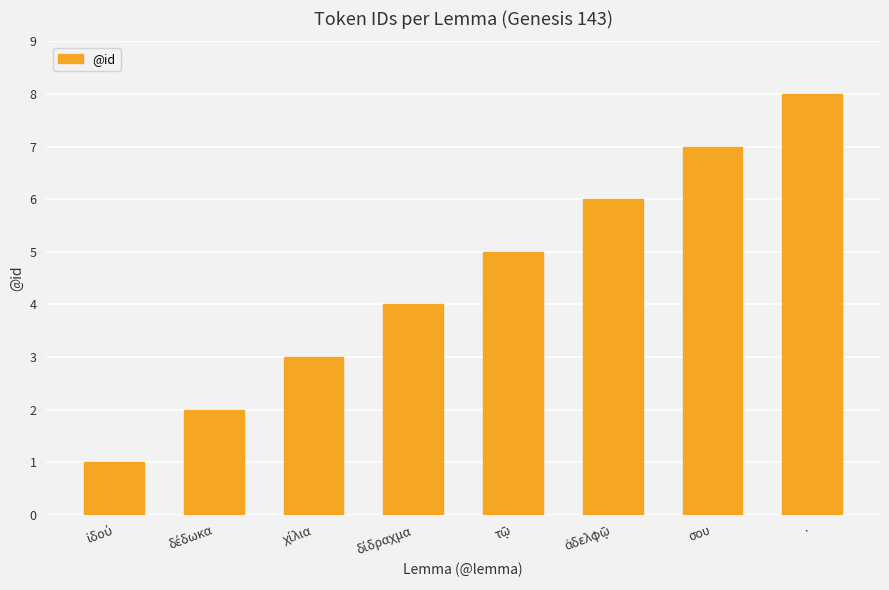

Does the chart contain any negative values?

No